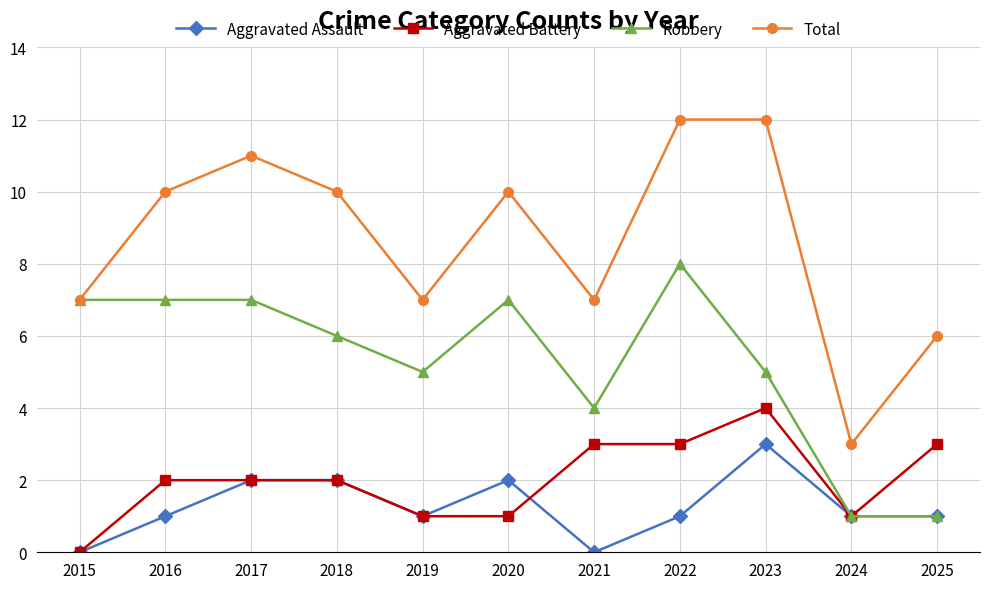

True or false: Aggravated Assault has more than 1 points higher than both neighbors.

True